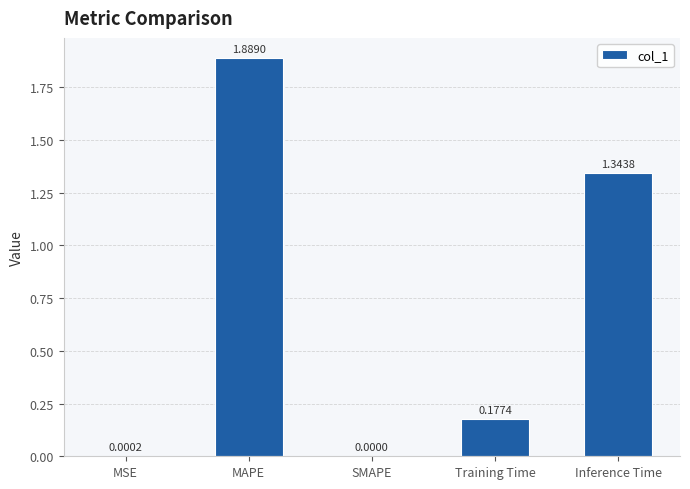

Between SMAPE and MAPE, which is larger?

MAPE